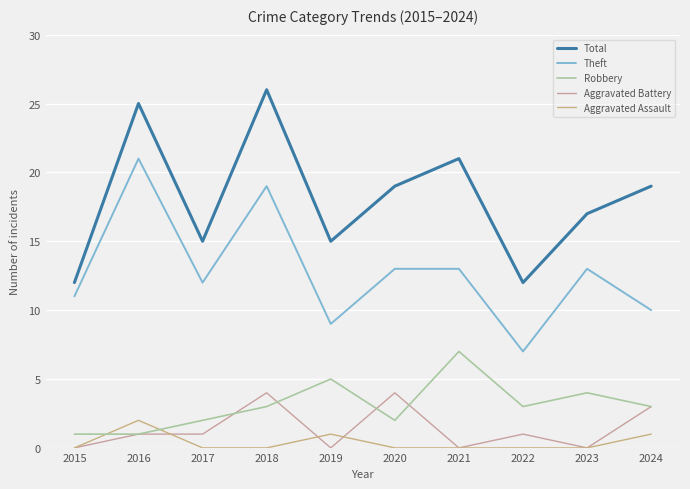

Reading left to right, what are all the values shown in this chart?

Total: 2015=12	2016=25	2017=15	2018=26	2019=15	2020=19	2021=21	2022=12	2023=17	2024=19
Theft: 2015=11	2016=21	2017=12	2018=19	2019=9	2020=13	2021=13	2022=7	2023=13	2024=10
Robbery: 2015=1	2016=1	2017=2	2018=3	2019=5	2020=2	2021=7	2022=3	2023=4	2024=3
Aggravated Battery: 2015=0	2016=1	2017=1	2018=4	2019=0	2020=4	2021=0	2022=1	2023=0	2024=3
Aggravated Assault: 2015=0	2016=2	2017=0	2018=0	2019=1	2020=0	2021=0	2022=0	2023=0	2024=1